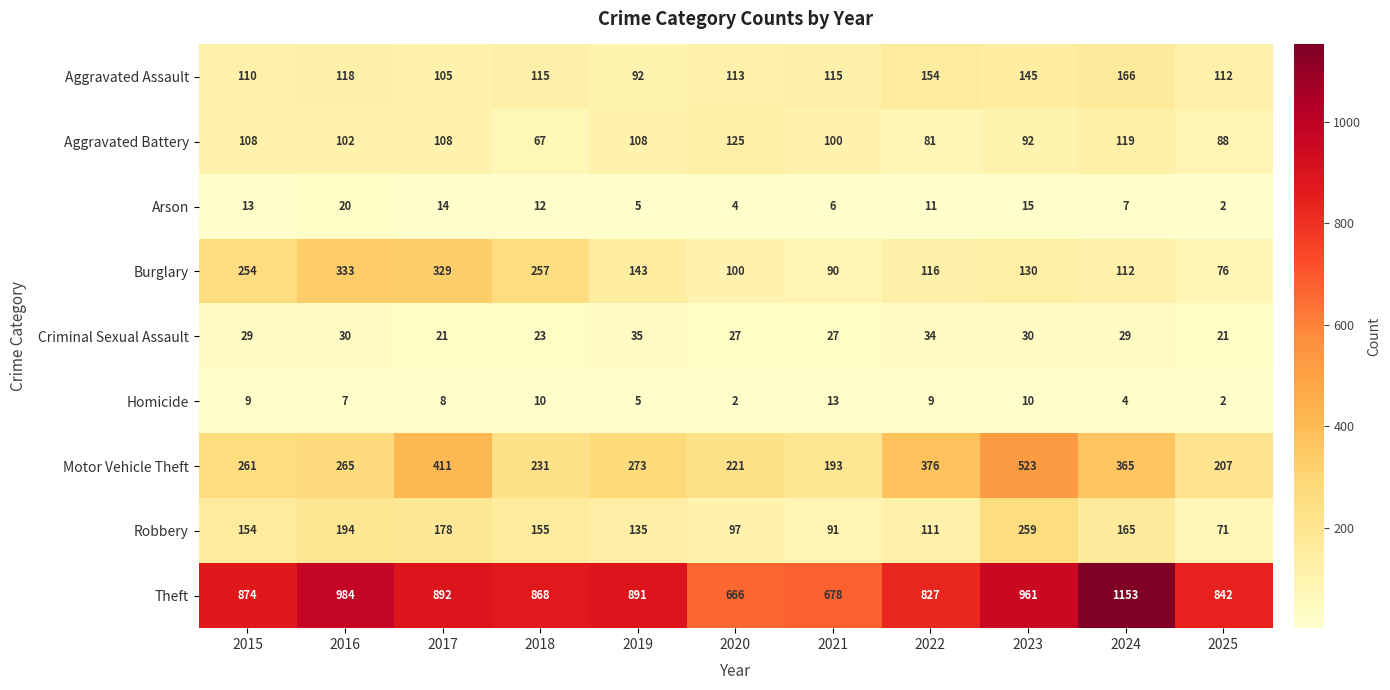

Between 2018 and 2019, which series saw the biggest shift?

Burglary